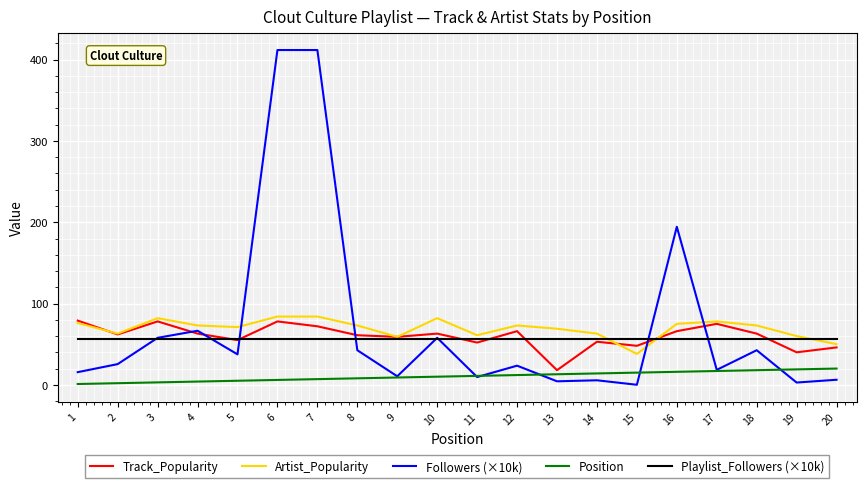

True or false: Position and Playlist_Followers (×10k) intersect in this chart.

False